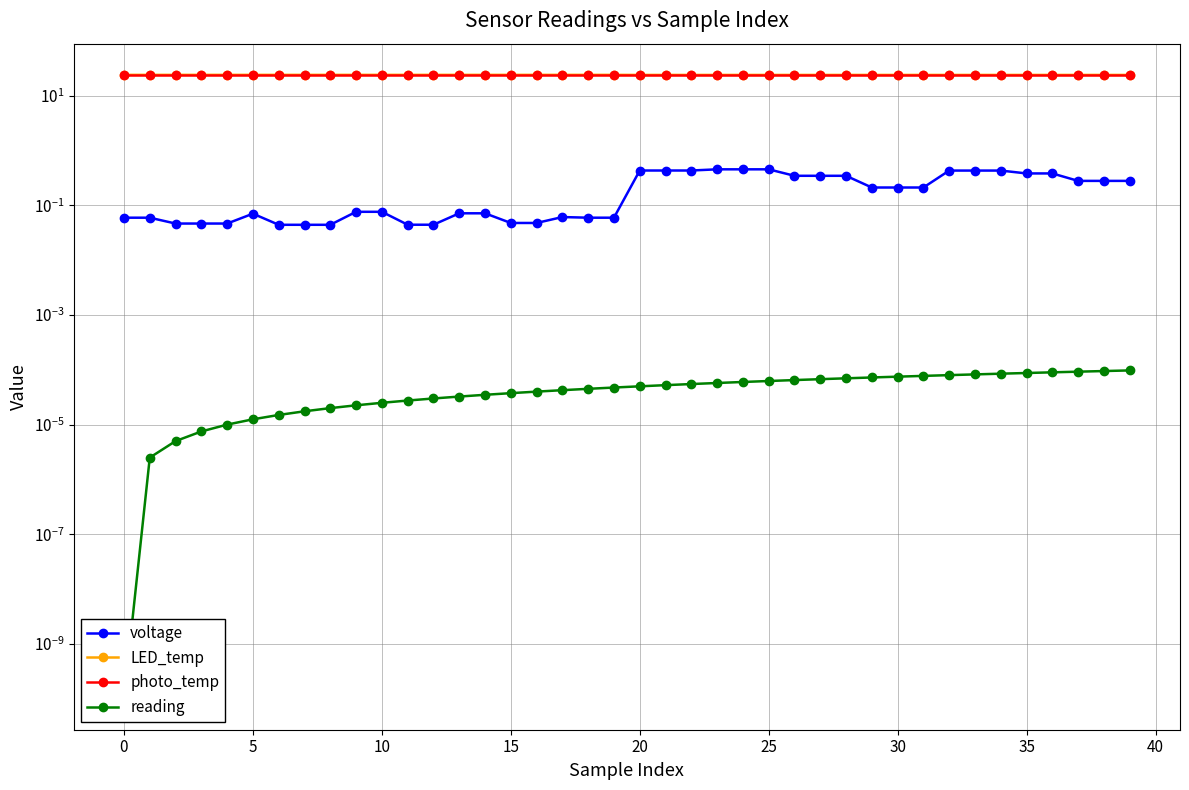

How many interior local peaks does the voltage series have?

2